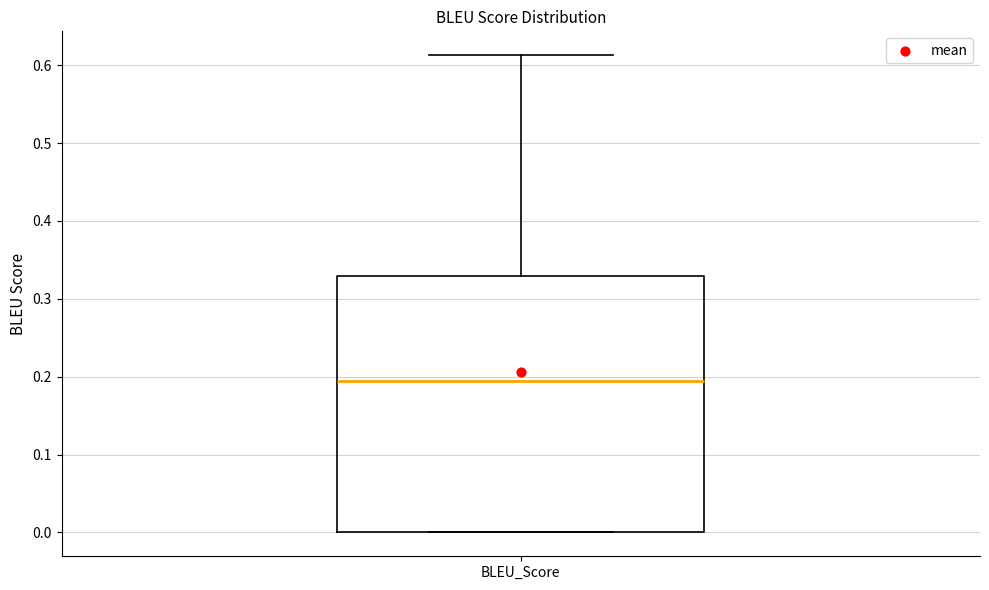

Transcribe this box plot: give where the median line is, the range the box spans, and where the two whiskers end, as read against the y-axis. The values are not printed on the chart, so give them approximately, as read against the axis.

median 0.19, box 0.00 to 0.33, whiskers 0.00 to 0.61